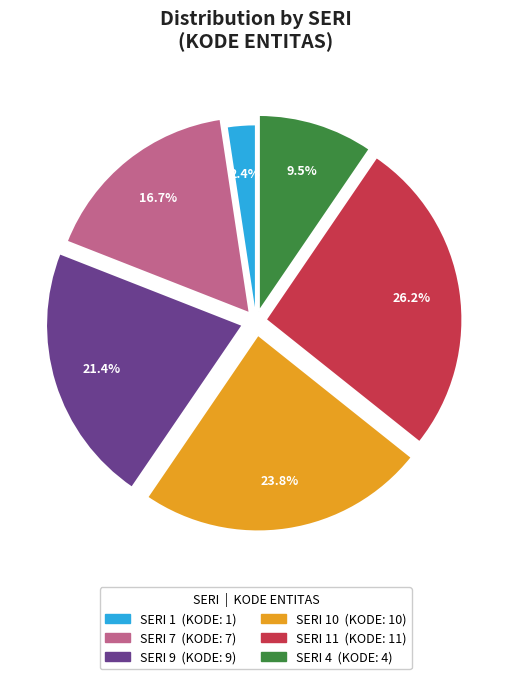

To the nearest percent, what is the average slice percentage?

17%